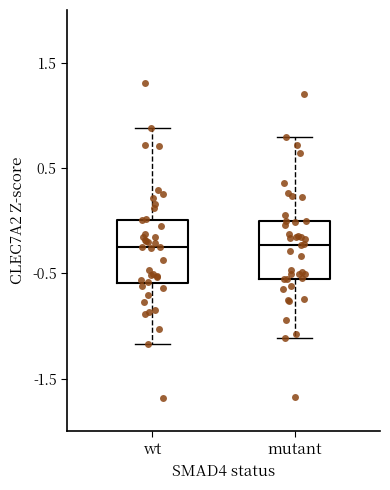

Where is the lower edge of the box for mutant on the y-axis? The values are not printed on the chart, so give them approximately, as read against the axis.

-0.6